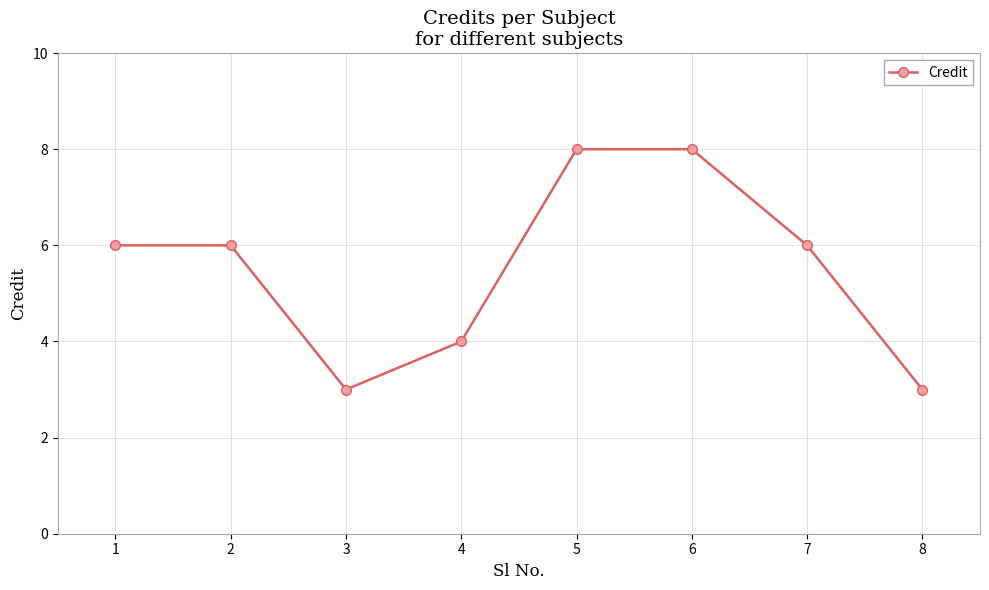

What value does the data have at 7?

6